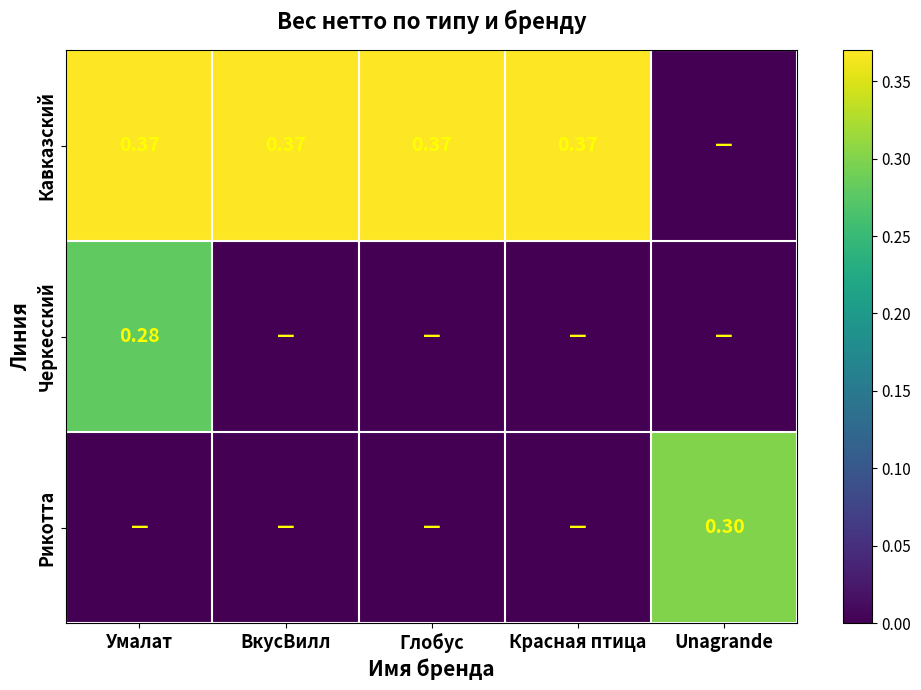

At which label is Кавказский closest to 0?

Unagrande